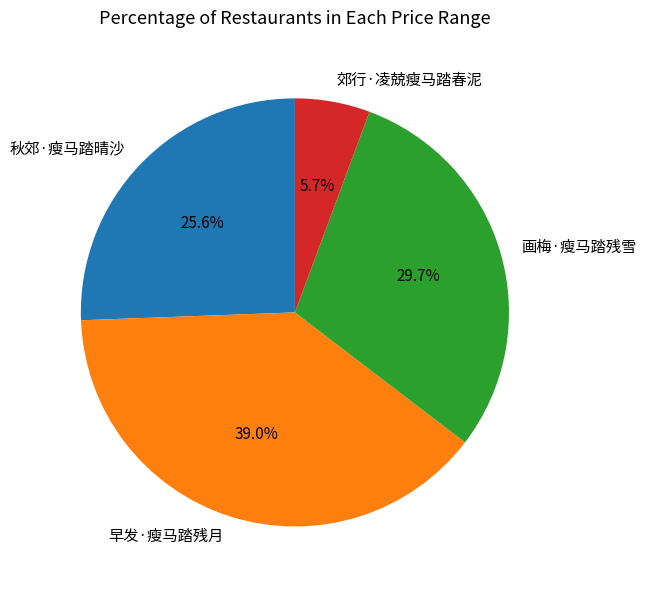

The 秋郊·瘦马踏晴沙 slice represents 26% of the pie. True or false?

True